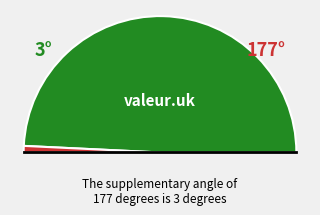

Does 1 represent more than half of the total?

No